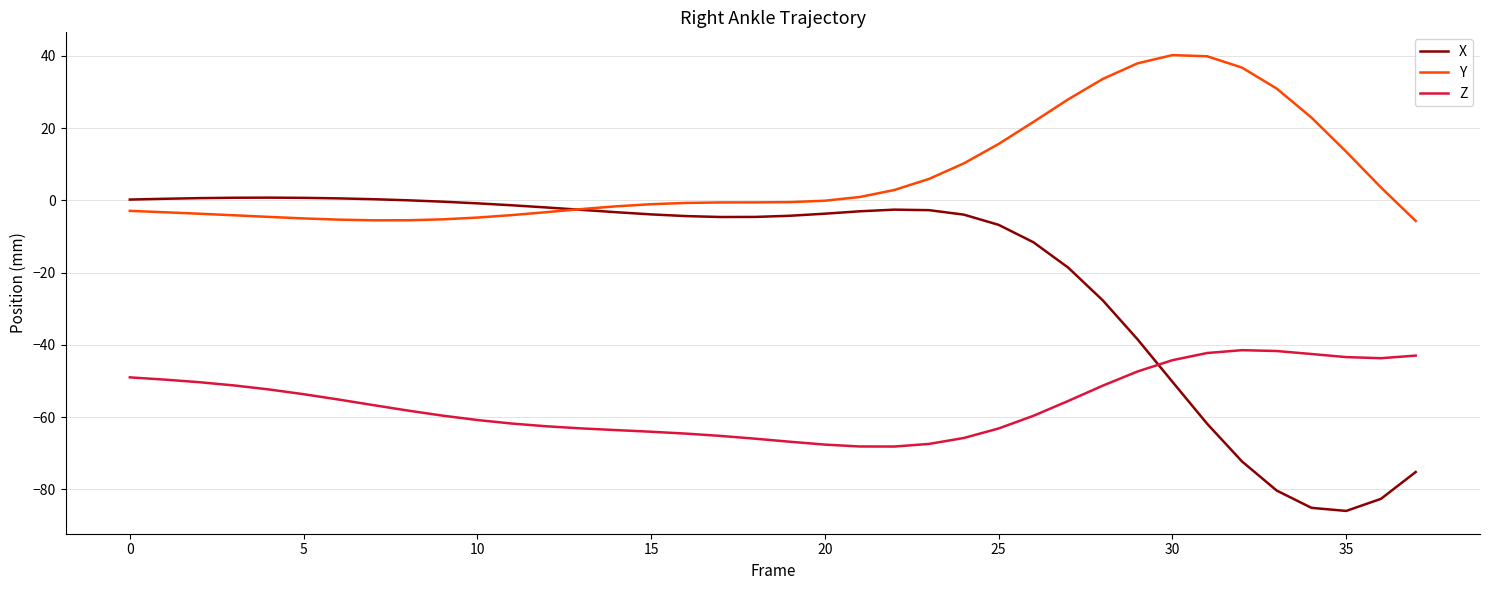

What are all the series names shown in the legend?

X, Y, Z